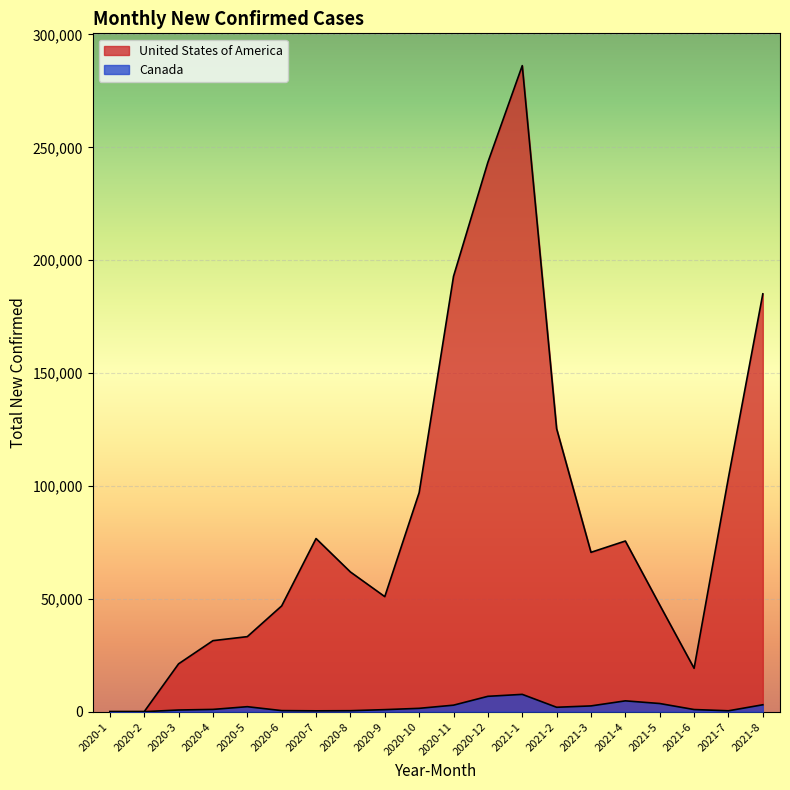

Reading left to right, transcribe all the data shown in this chart.

Canada: 2020-1=1	2020-2=3	2020-3=732	2020-4=997	2020-5=2203	2020-6=469	2020-7=368	2020-8=426	2020-9=896	2020-10=1472	2020-11=2877	2020-12=6793	2021-1=7663	2021-2=1946	2021-3=2548	2021-4=4789	2021-5=3610	2021-6=940	2021-7=387	2021-8=3056
United States of America: 2020-1=4	2020-2=15	2020-3=21188	2020-4=31456	2020-5=33237	2020-6=46854	2020-7=76692	2020-8=61885	2020-9=50962	2020-10=97033	2020-11=192850	2020-12=243390	2021-1=286196	2021-2=125369	2021-3=70589	2021-4=75602	2021-5=47264	2021-6=19215	2021-7=103739	2021-8=185096